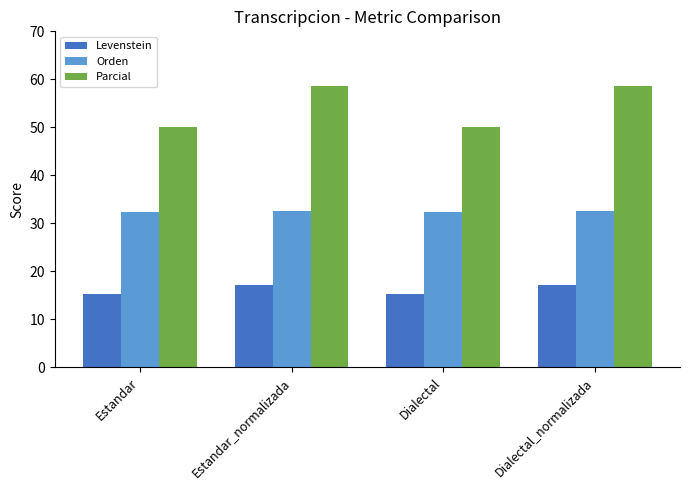

Which series has the largest total across all categories?

Parcial